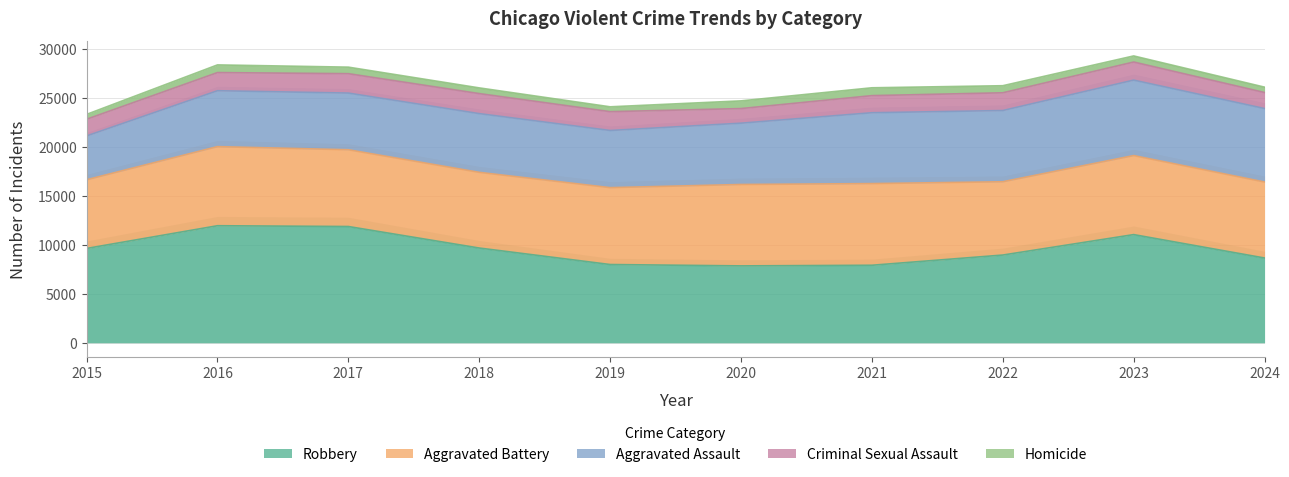

Reading left to right, extract all data points from this chart.

Aggravated Assault: 2015=4480	2016=5713	2017=5793	2018=6002	2019=5841	2020=6265	2021=7242	2022=7280	2023=7712	2024=7511
Aggravated Battery: 2015=7019	2016=8085	2017=7845	2018=7735	2019=7858	2020=8321	2021=8347	2022=7491	2023=8078	2024=7767
Criminal Sexual Assault: 2015=1705	2016=1854	2017=1979	2018=2042	2019=1921	2020=1493	2021=1746	2022=1811	2023=1846	2024=1634
Homicide: 2015=496	2016=786	2017=672	2018=588	2019=499	2020=787	2021=804	2022=725	2023=626	2024=551
Robbery: 2015=9638	2016=11960	2017=11880	2018=9681	2019=7995	2020=7855	2021=7920	2022=8963	2023=11053	2024=8661